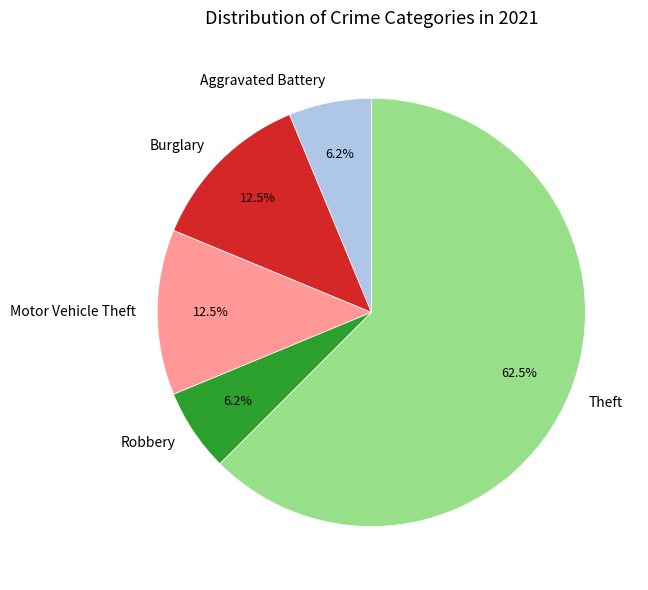

To the nearest percent, what is the combined percentage of Burglary and Robbery?

19%